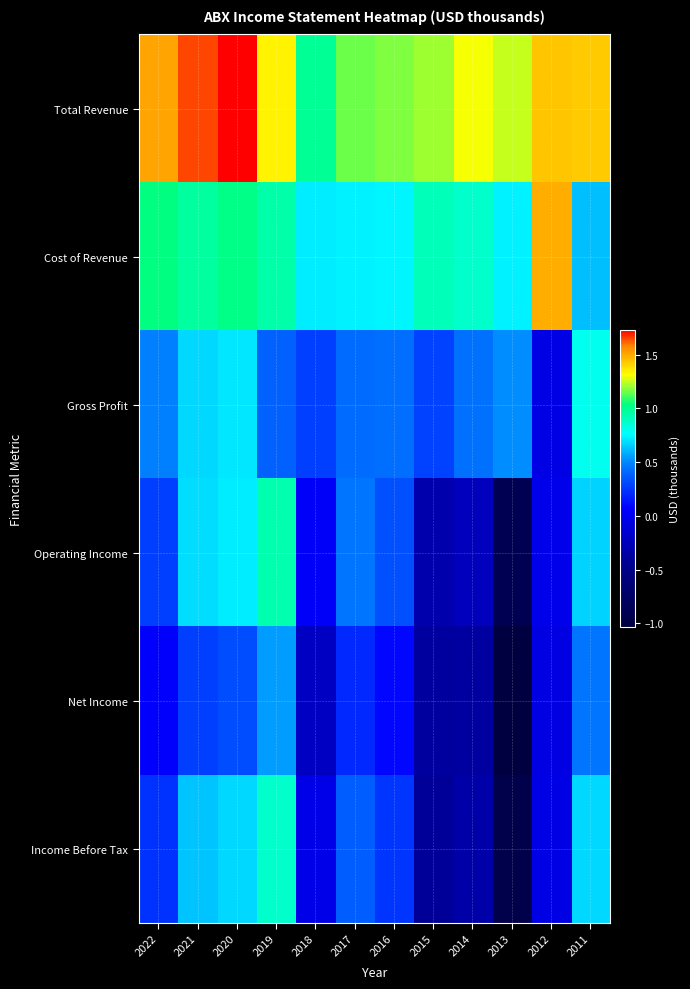

Reading left to right, transcribe all the data shown in this chart.

Total Revenue: 2022=15148400	2021=16485400	2020=17324400	2019=13365700	2018=9962700	2017=11518400	2016=11771500	2015=12024800	2014=13042400	2013=12527000	2012=14394000	2011=14236000
Cost of Revenue: 2022=10312100	2021=9750900	2020=10202100	2019=9506100	2018=7180100	2017=7290200	2016=7434600	2015=9193400	2014=8695000	2013=7329000	2012=14911000	2011=6240000
Gross Profit: 2022=4836300	2021=6734400	2020=7122300	2019=3859700	2018=2782600	2017=4228300	2016=4337000	2015=2831400	2014=4347500	2013=5198000	2012=-517000	2011=7996000
Operating Income: 2022=2745500	2021=6859600	2020=7259900	2019=9385000	2018=383800	2017=4554300	2016=3334200	2015=-3129700	2014=-2379500	2013=-8909000	2012=-303000	2011=6673000
Net Income: 2022=594200	2021=2781300	2020=3196700	2019=5459400	2018=-2125100	2017=1978000	2016=901000	2015=-3779600	2014=-3702900	2013=-10366000	2012=-538000	2011=4484000
Income Before Tax: 2022=2312200	2021=6371300	2020=6803200	2019=8744100	2018=-326000	2017=3778500	2016=2445600	2015=-4187200	2014=-3379400	2013=-9467000	2012=-466000	2011=6824000